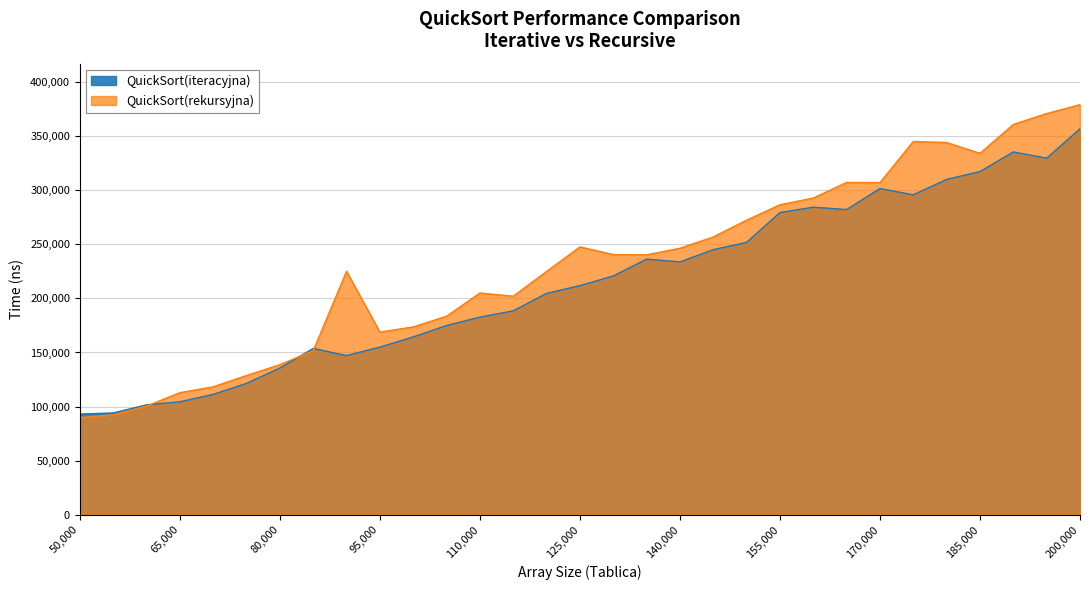

Which series has the widest spread of values?

QuickSort(rekursyjna)